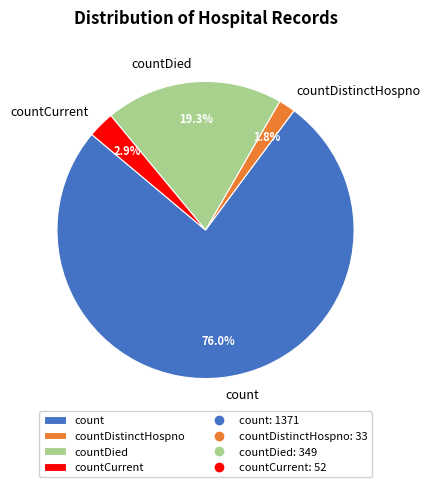

How many slices are in this pie chart?

4